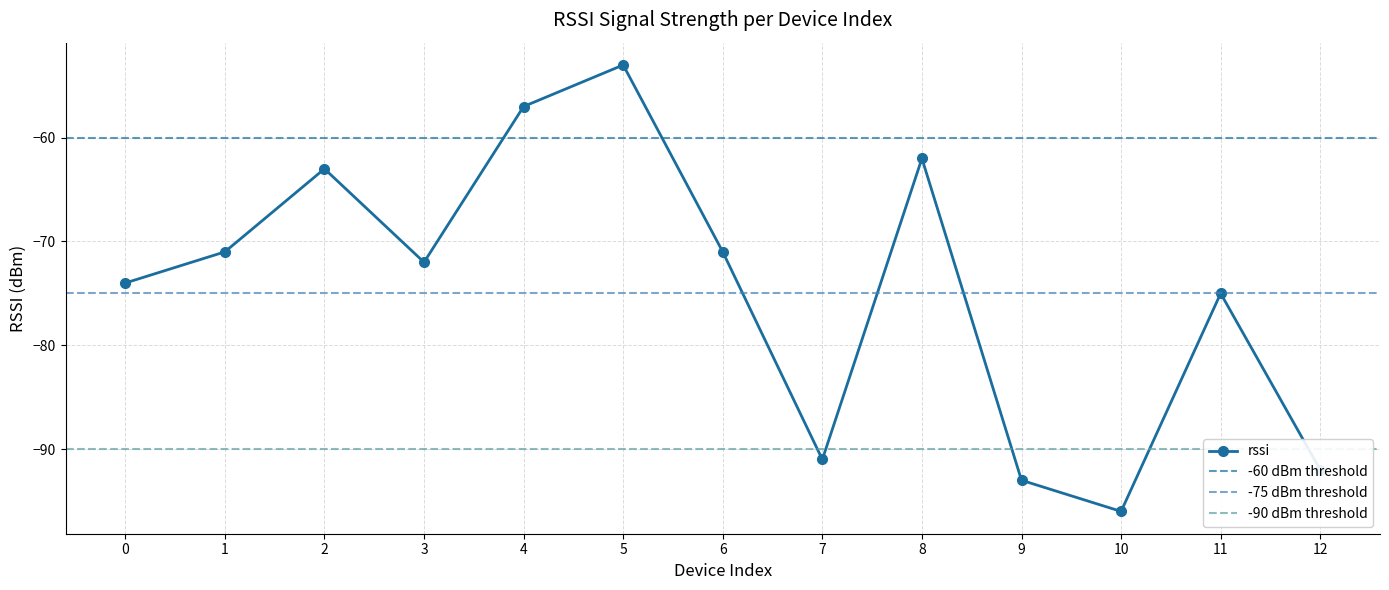

Does the chart display data point markers on the line(s)?

Yes